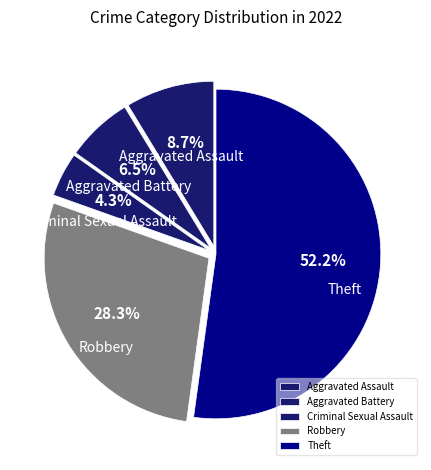

How many slices are in this pie chart?

5